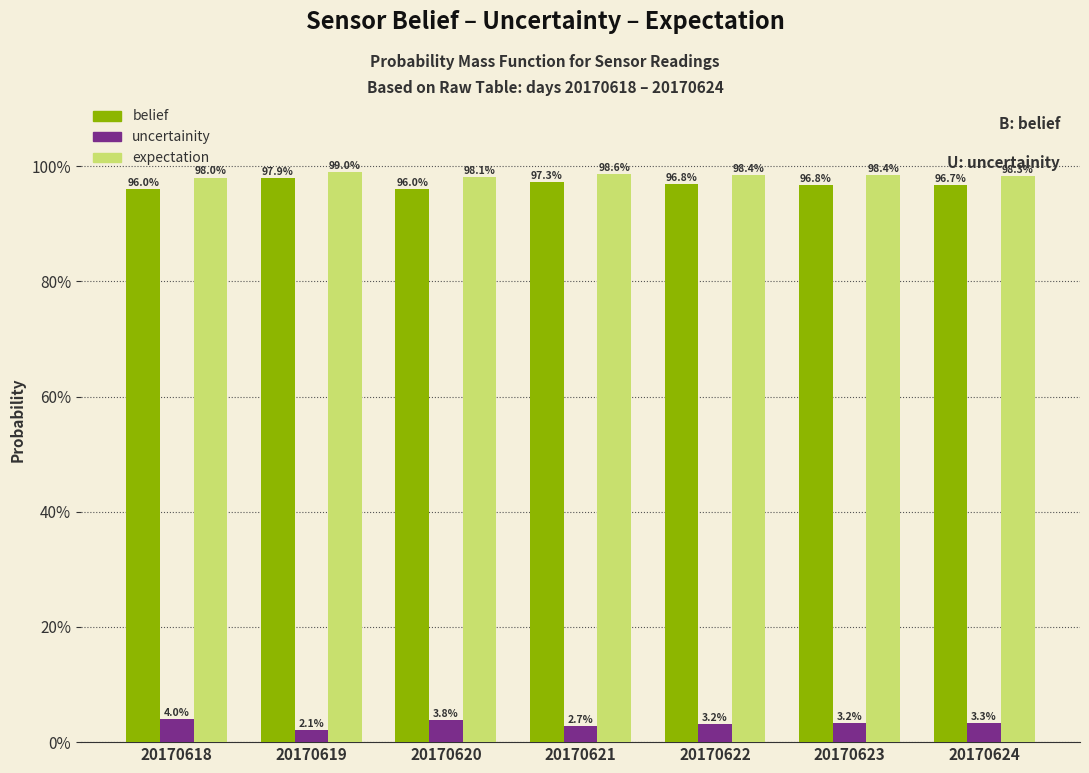

Does the chart contain stacked bars?

No